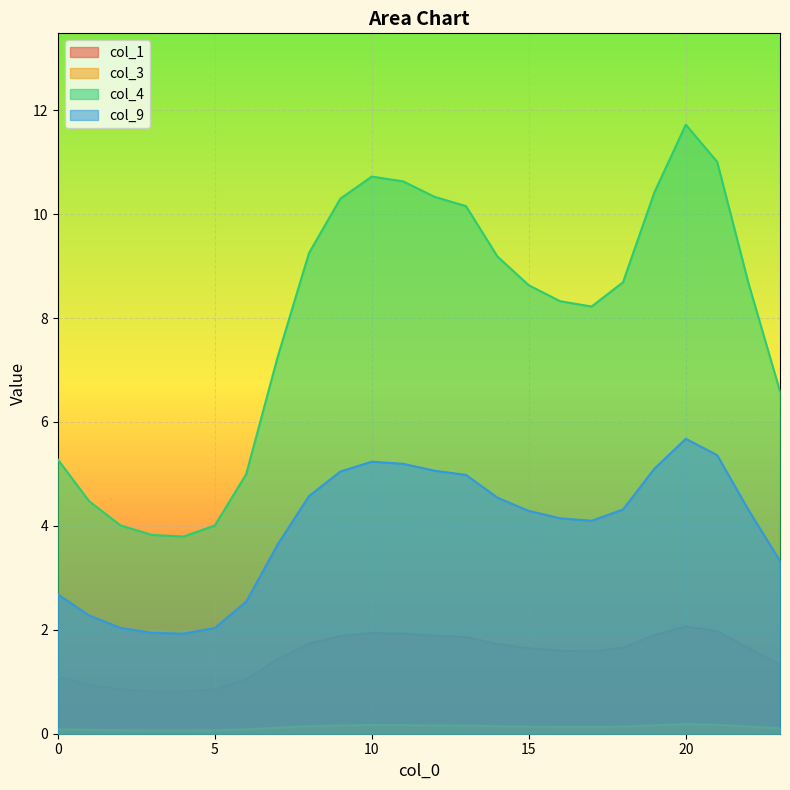

In col_9, how many points are higher than both neighbors (excluding endpoints)?

2